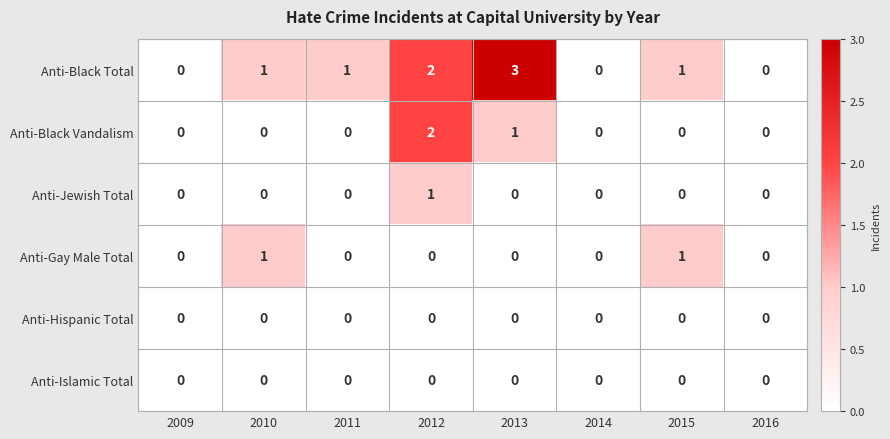

Which series has the largest range (max minus min)?

Anti-Black Total